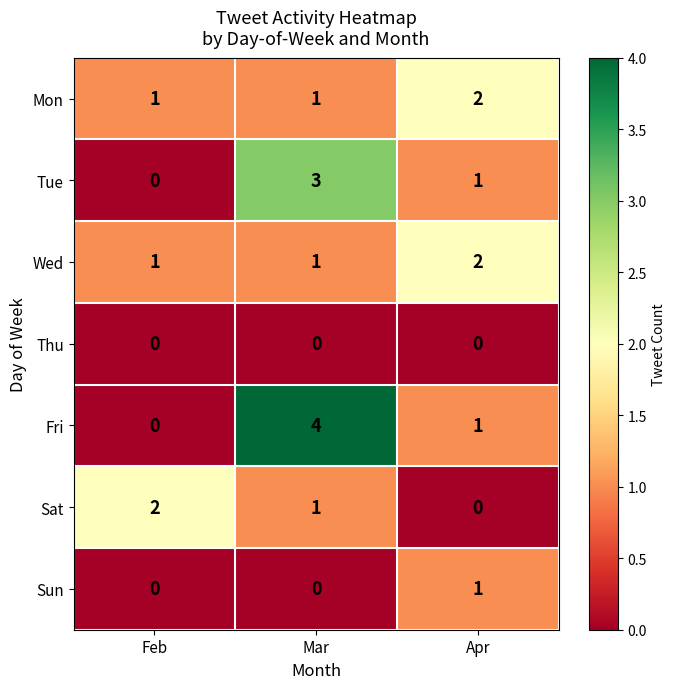

Which category has the highest value in the Fri series?

Mar